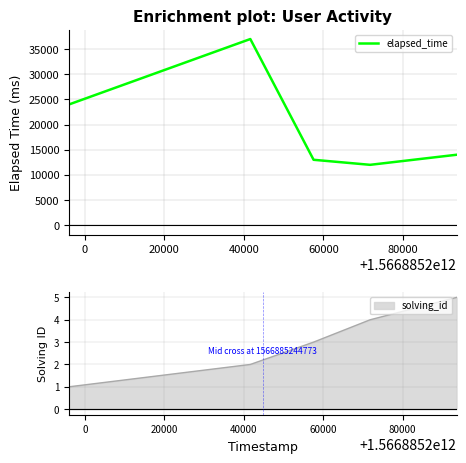

Count the number of values greater than 14000.

2